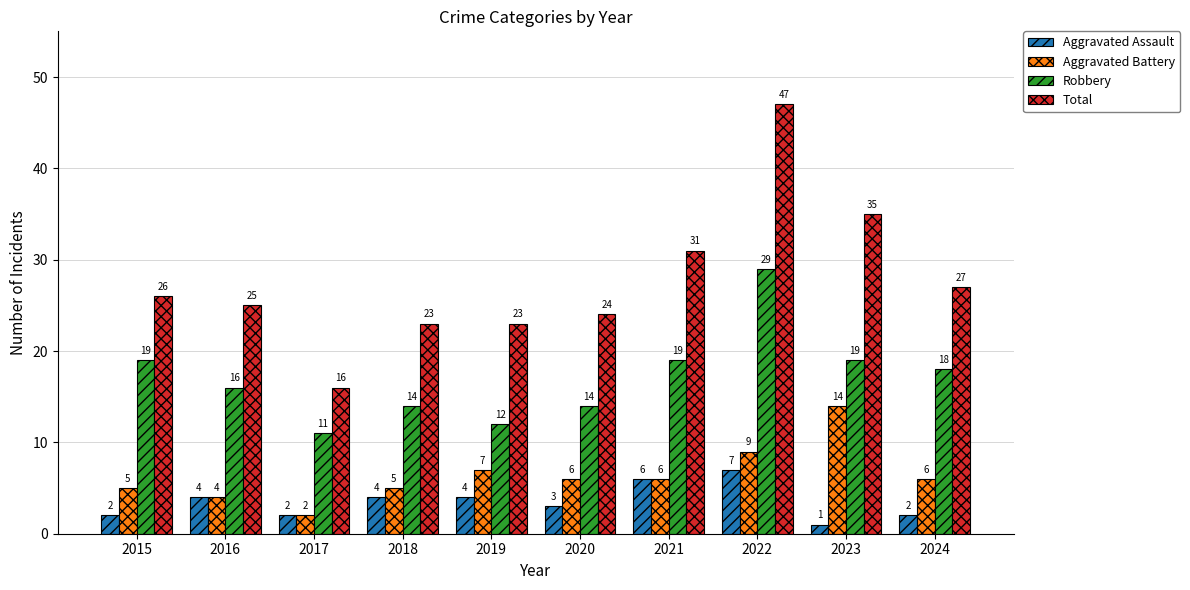

Reading right to left, extract all data points from this chart.

Aggravated Assault: 2	1	7	6	3	4	4	2	4	2
Aggravated Battery: 6	14	9	6	6	7	5	2	4	5
Robbery: 18	19	29	19	14	12	14	11	16	19
Total: 27	35	47	31	24	23	23	16	25	26